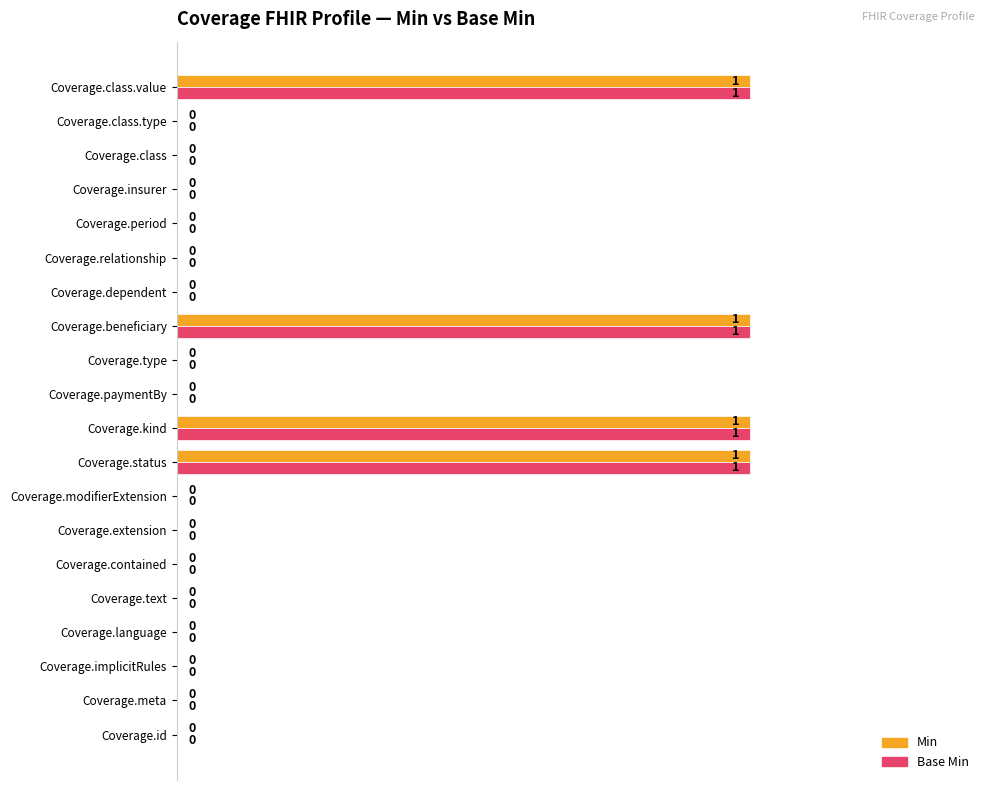

What is the sum of all Base Min values?

4